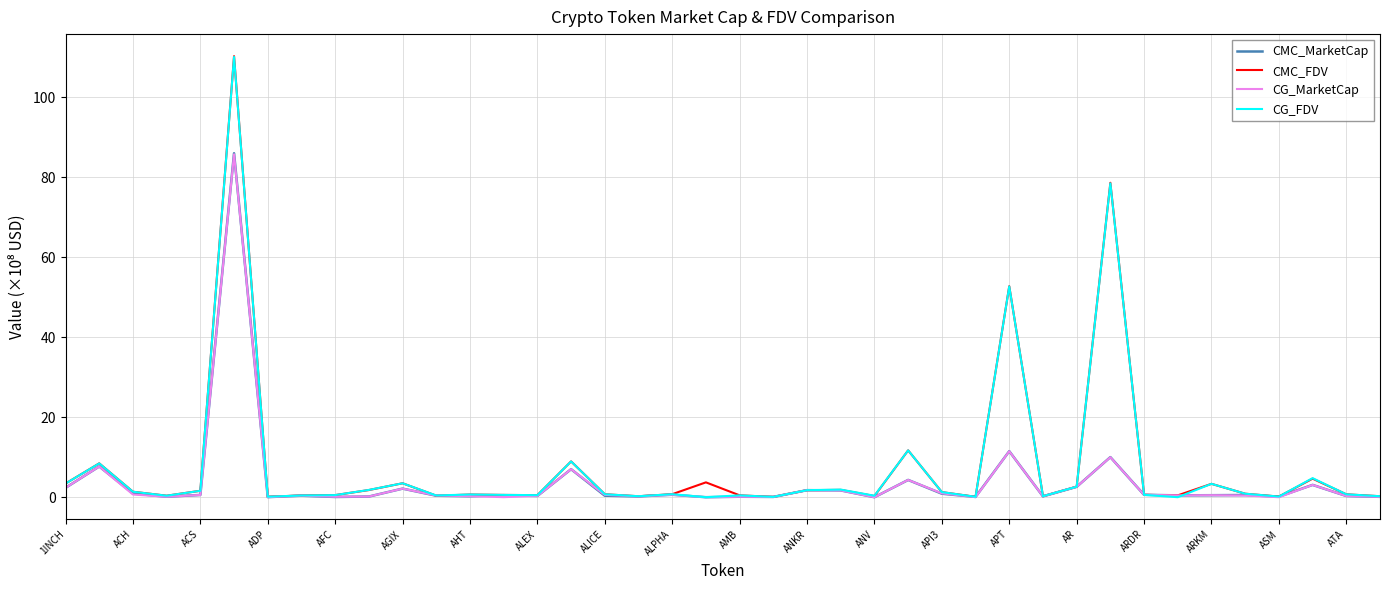

Which series has the largest range (max minus min)?

CMC_FDV